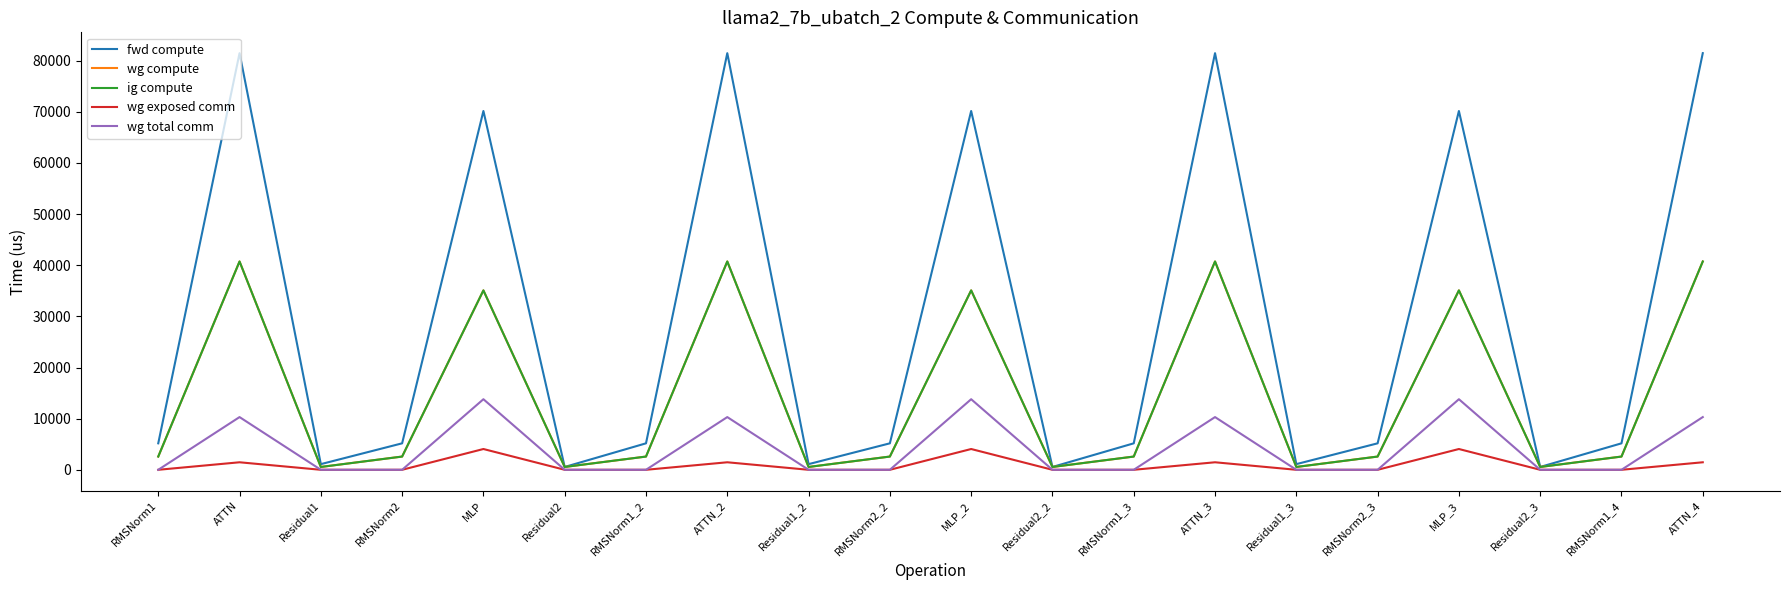

True or false: ig compute and wg compute intersect in this chart.

False